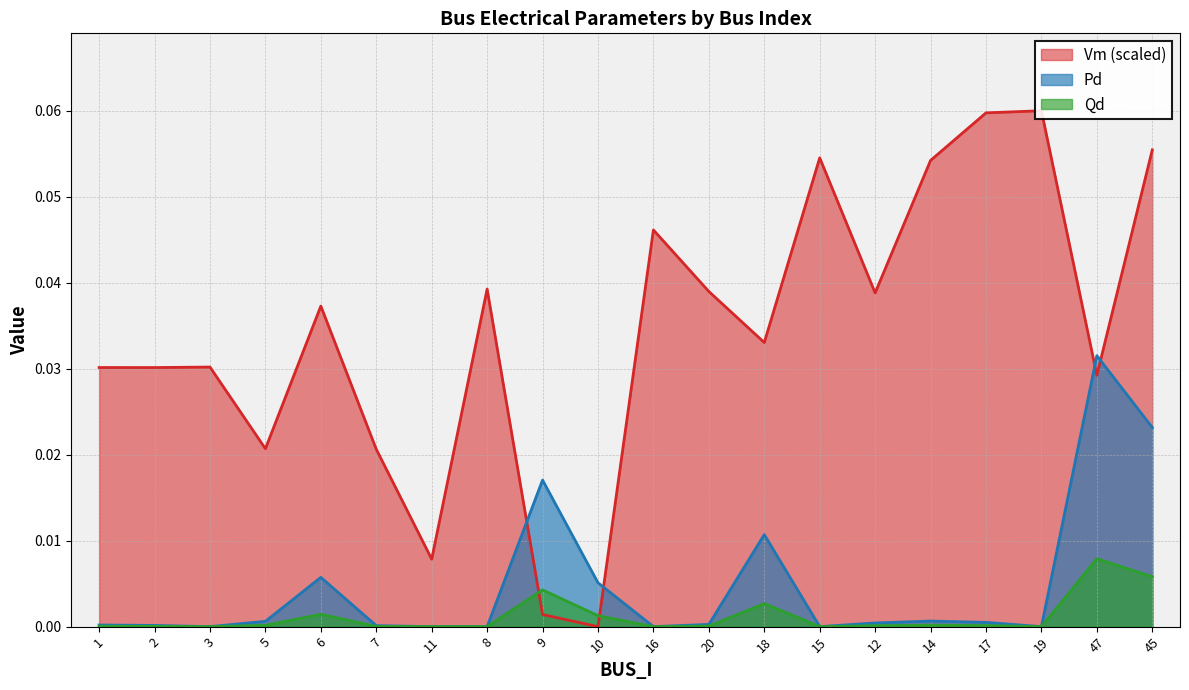

True or false: Qd and Pd cross at least once.

False